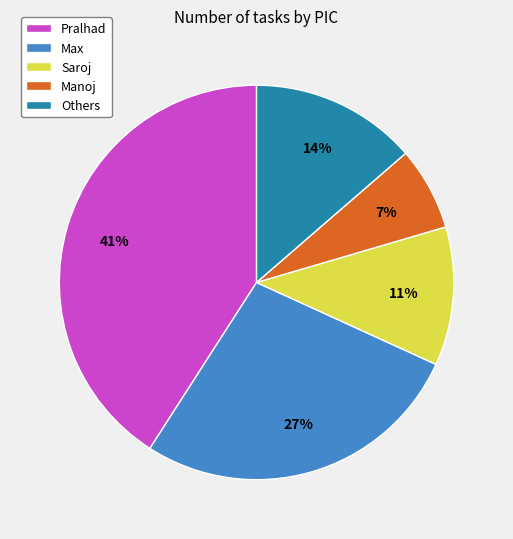

Which category has the smallest portion of the pie?

Manoj